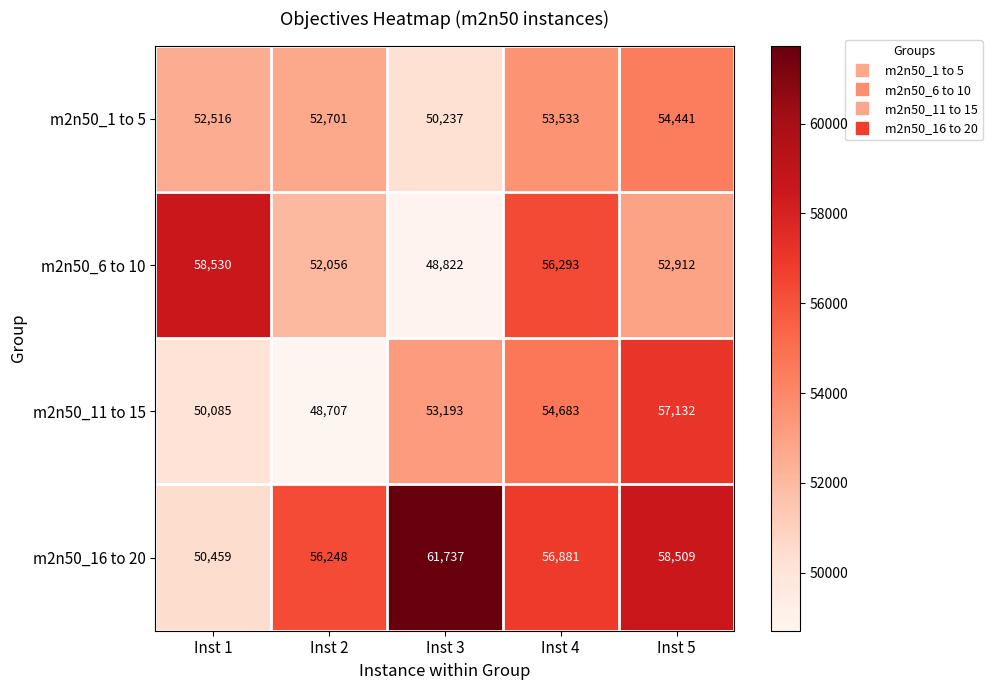

Reading left to right, transcribe all the data shown in this chart.

m2n50_1 to 5: Inst 1=52516	Inst 2=52701	Inst 3=50237	Inst 4=53533	Inst 5=54441
m2n50_6 to 10: Inst 1=58530	Inst 2=52056	Inst 3=48822	Inst 4=56293	Inst 5=52912
m2n50_11 to 15: Inst 1=50085	Inst 2=48707	Inst 3=53193	Inst 4=54683	Inst 5=57132
m2n50_16 to 20: Inst 1=50459	Inst 2=56248	Inst 3=61737	Inst 4=56881	Inst 5=58509